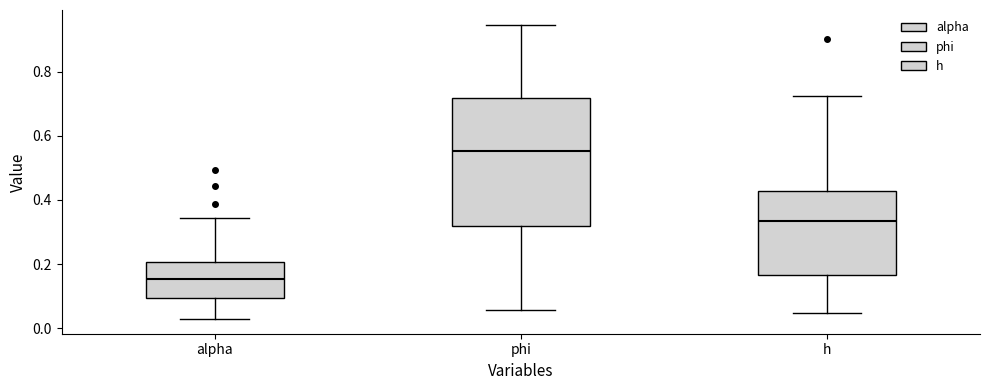

Which box has the lowest median line?

alpha